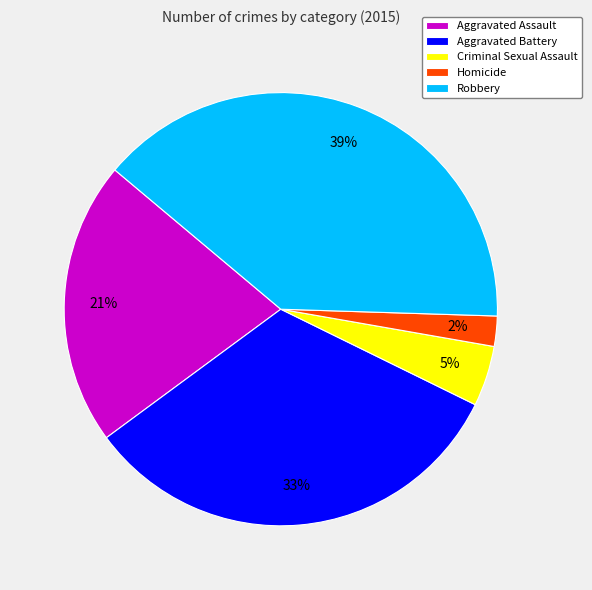

Which has a higher value, Aggravated Battery or Aggravated Assault?

Aggravated Battery